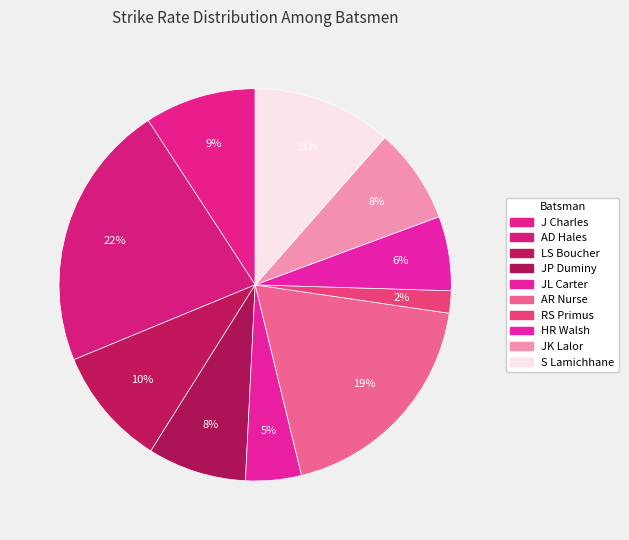

How many slices are in this pie chart?

10